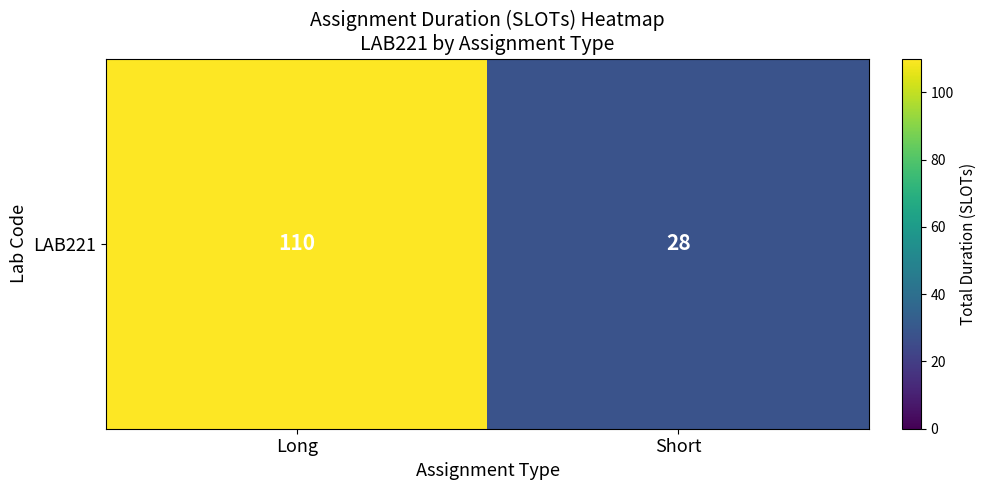

Reading right to left, list all the values displayed in this chart.

28	110